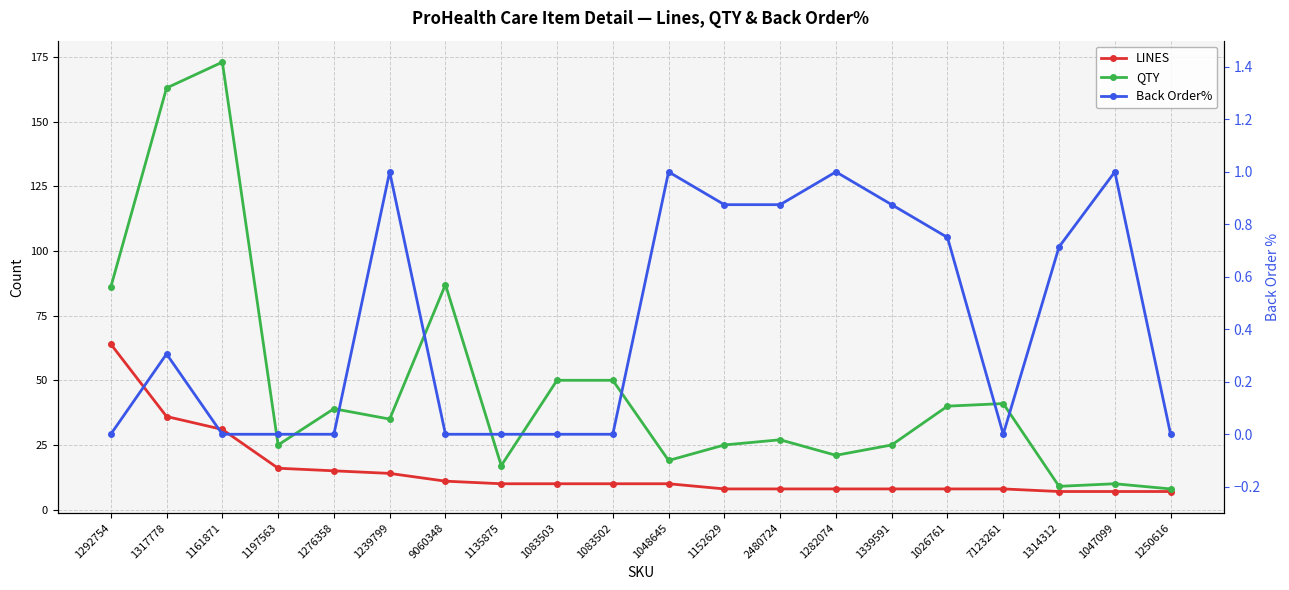

True or false: QTY and LINES cross at least once.

False